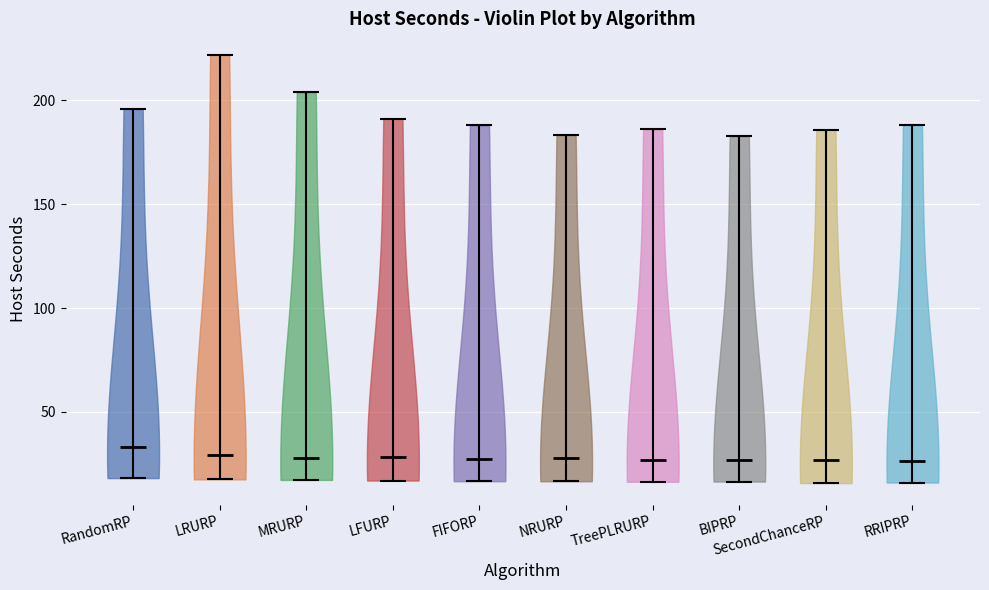

Reading left to right, read every violin against the y-axis: where its median line is, and the lowest and highest points it reaches. The values are not printed on the chart, so give them approximately, as read against the axis.

RandomRP: median line 35, lowest point 20, highest point 195
LRURP: median line 30, lowest point 15, highest point 220
MRURP: median line 30, lowest point 15, highest point 205
LFURP: median line 30, lowest point 15, highest point 190
FIFORP: median line 25, lowest point 15, highest point 190
NRURP: median line 30, lowest point 15, highest point 185
TreePLRURP: median line 25, lowest point 15, highest point 185
BIPRP: median line 25, lowest point 15, highest point 185
SecondChanceRP: median line 25, lowest point 15, highest point 185
RRIPRP: median line 25, lowest point 15, highest point 190